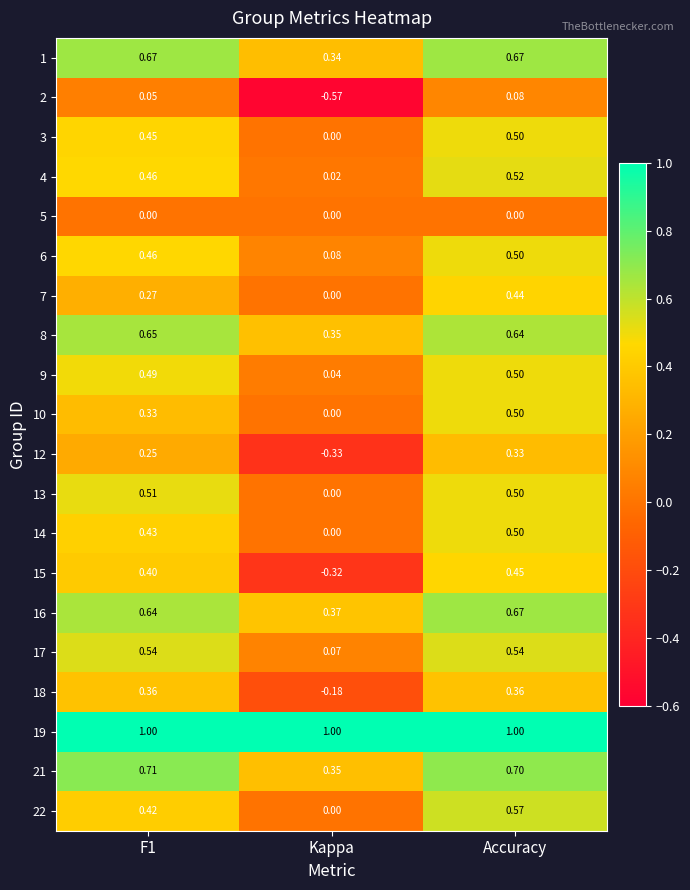

At which label is 4 closest to 0?

Kappa